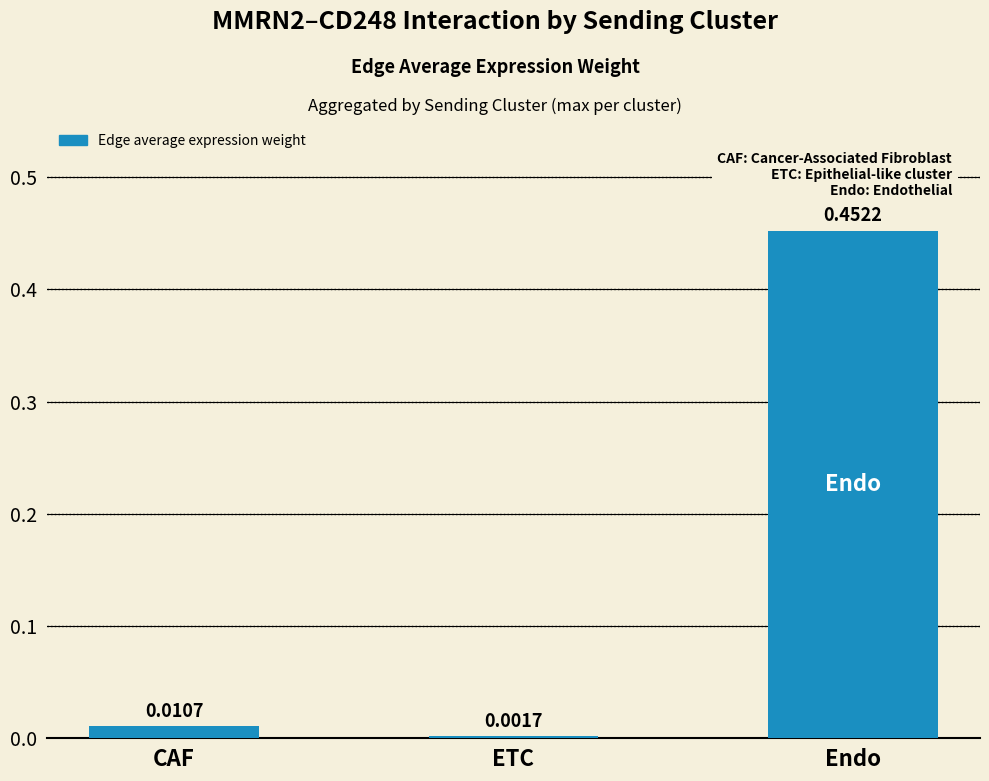

What is the label of the 1st bar from the left?

CAF